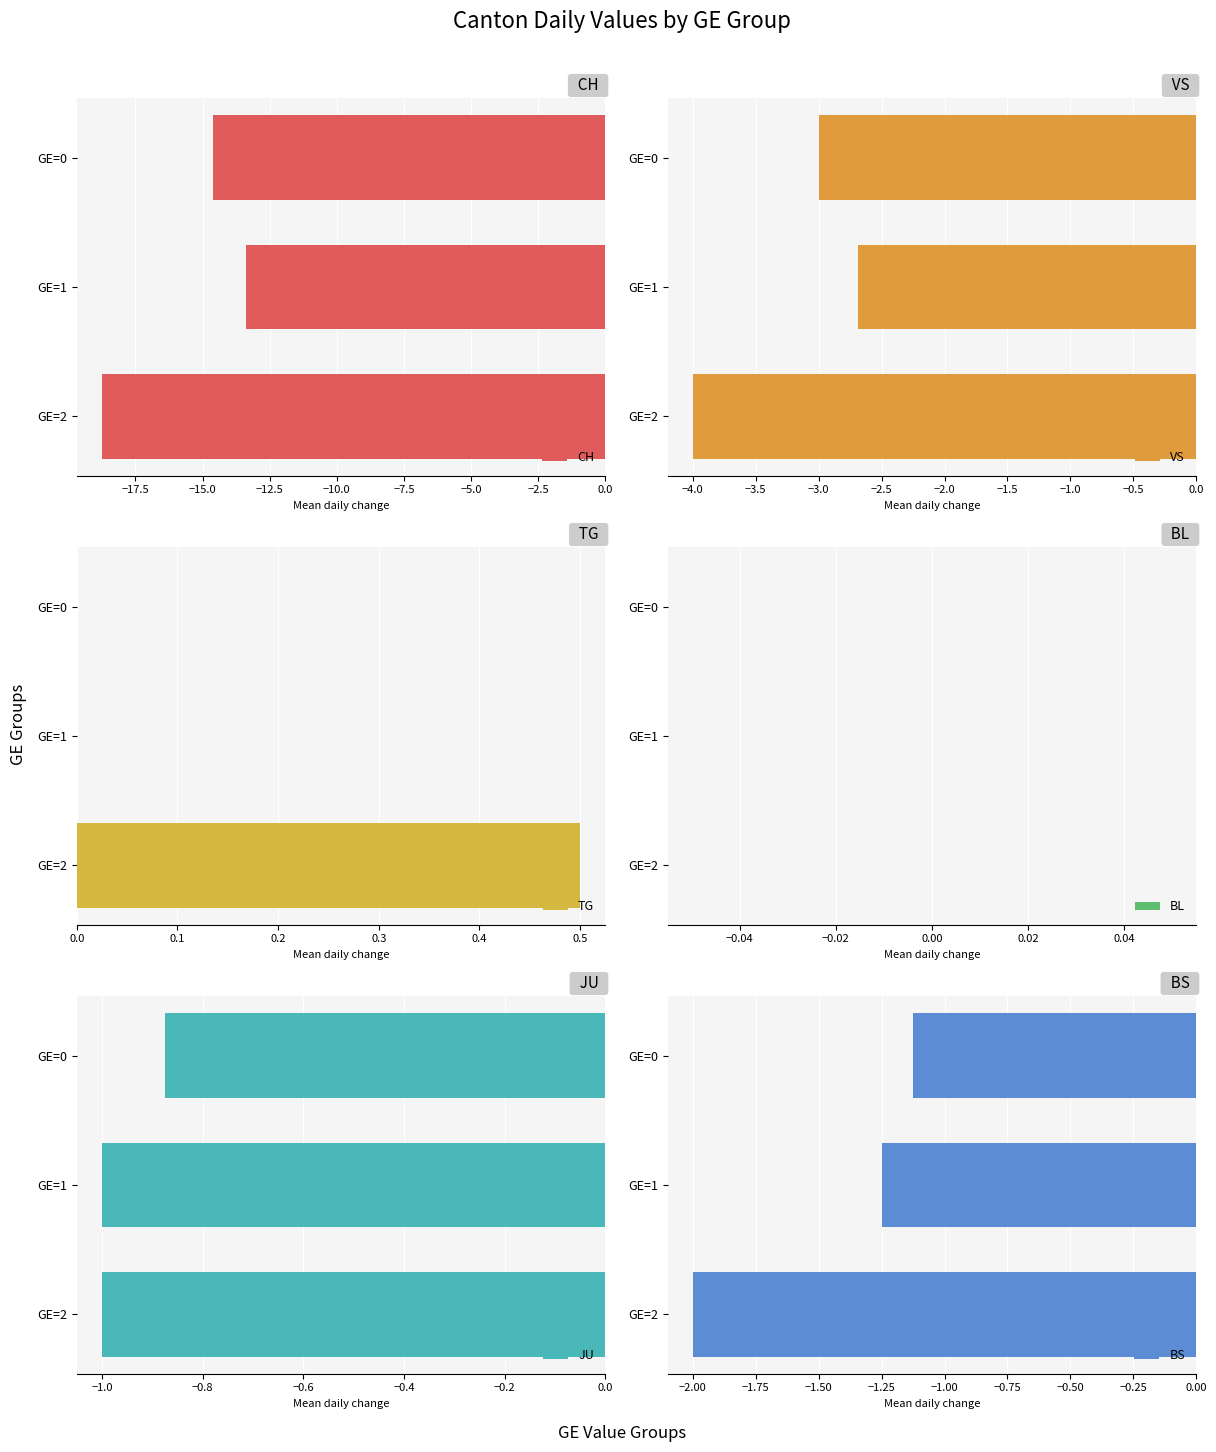

What is the sum of the CH values at GE=1 and GE=2?

-32.1